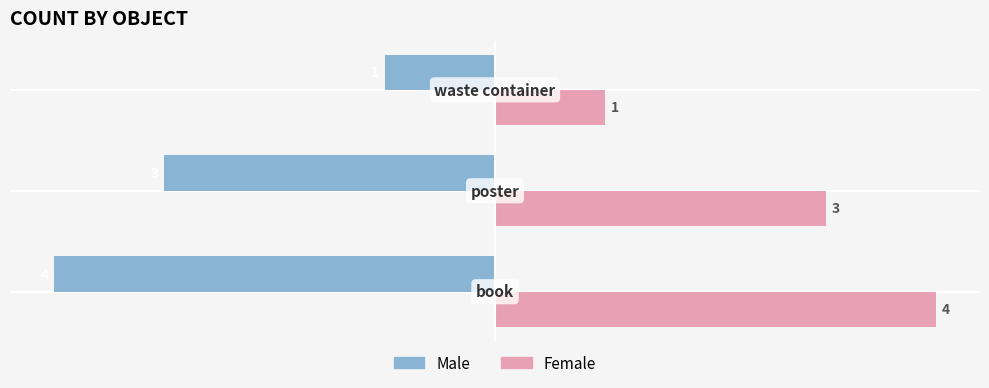

How many distinct data groups are displayed?

2